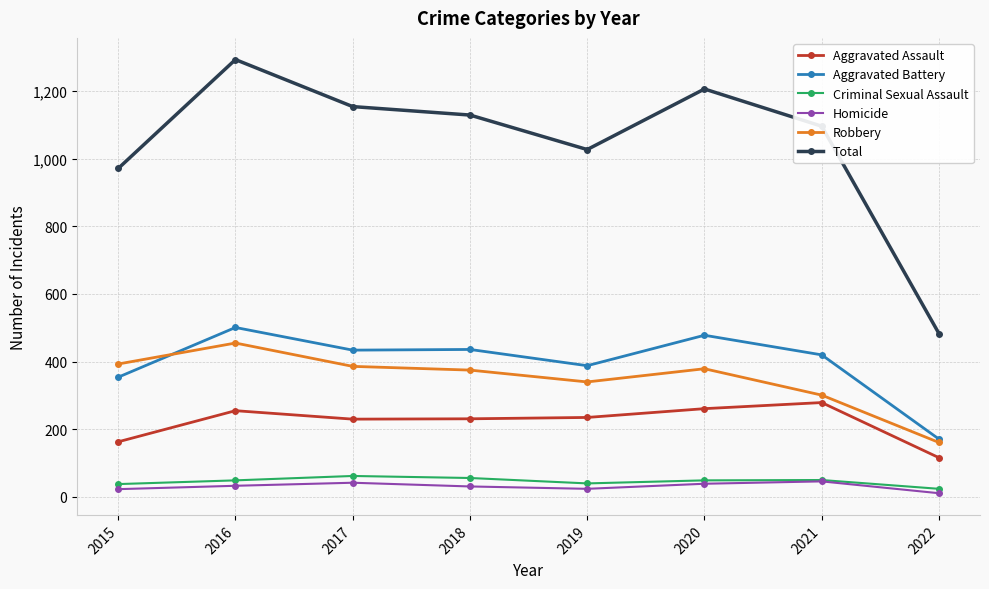

What is the total value across all series at 2020?

2412